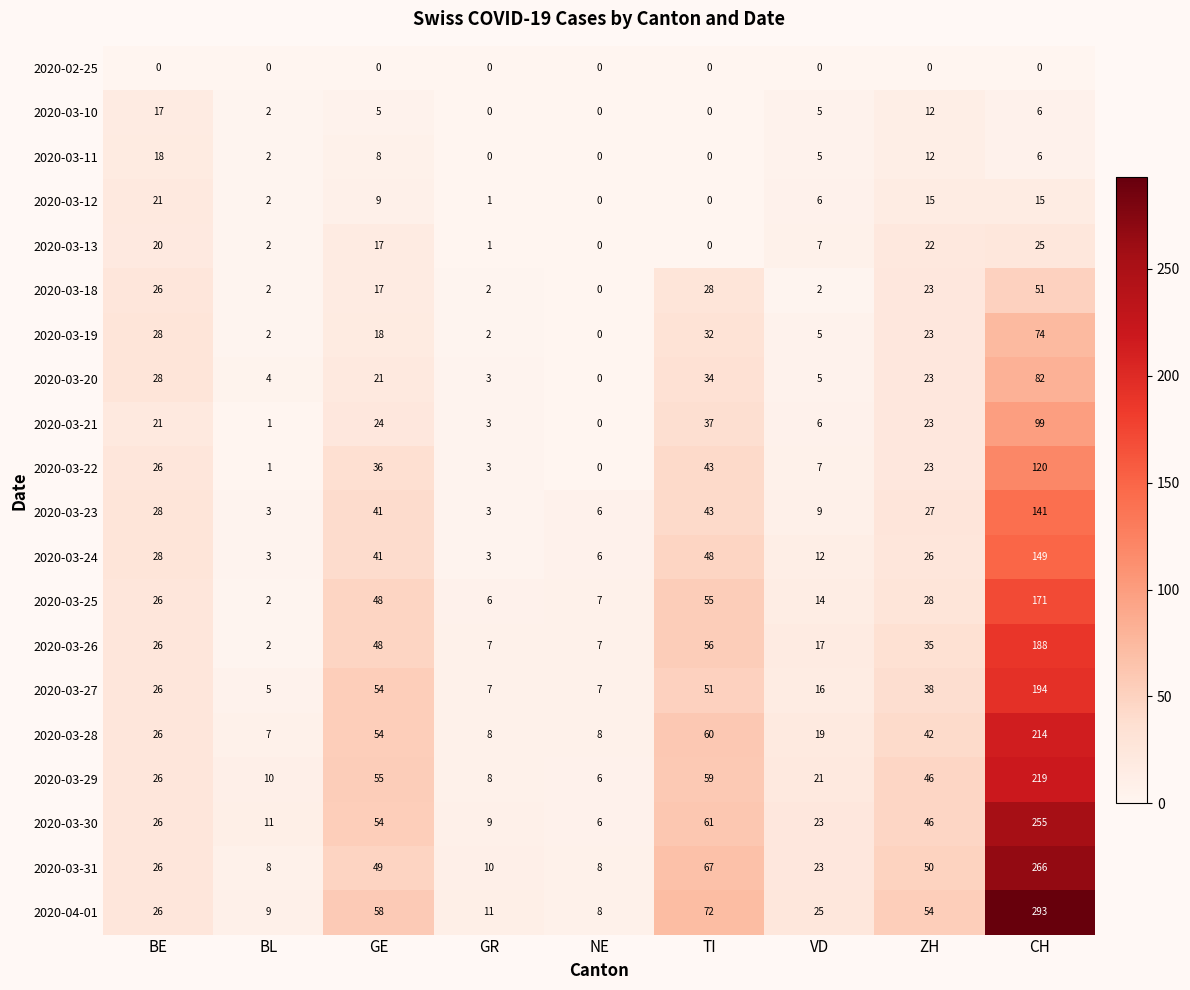

What is the greatest value displayed?

293